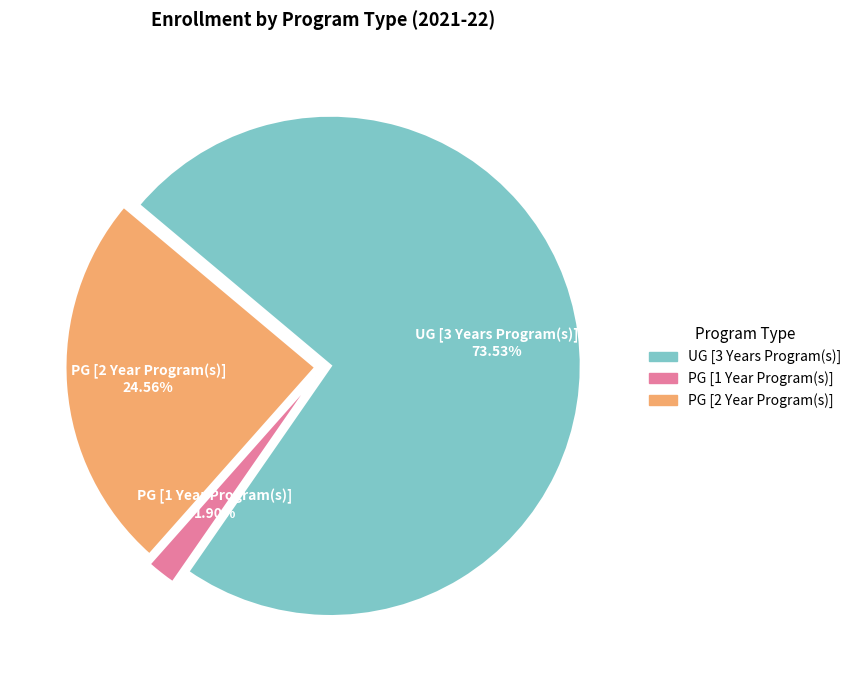

How many slices are in this pie chart?

3